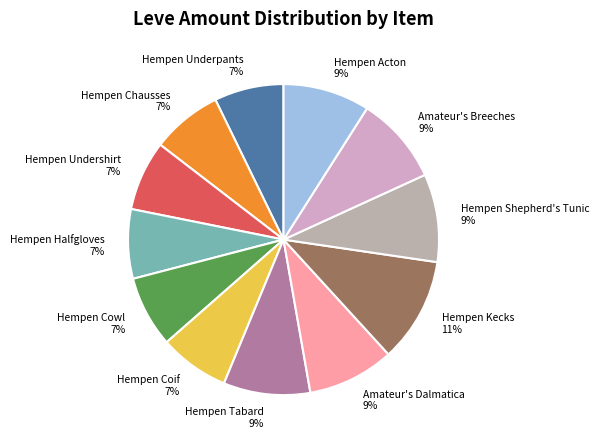

Count the number of slices in the pie.

12